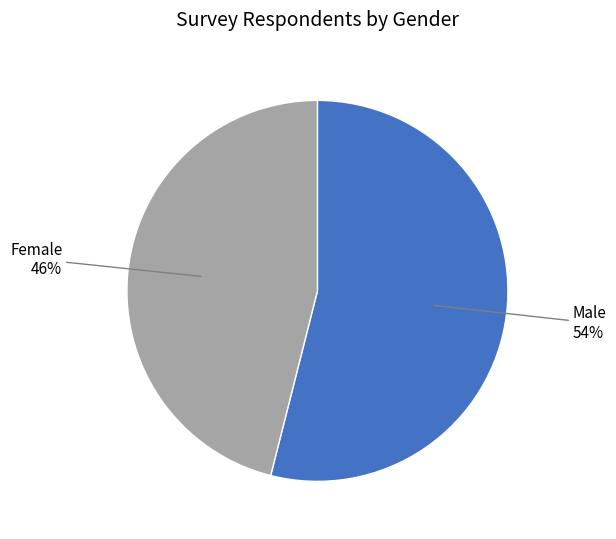

To the nearest percent, what is the average slice percentage?

50%